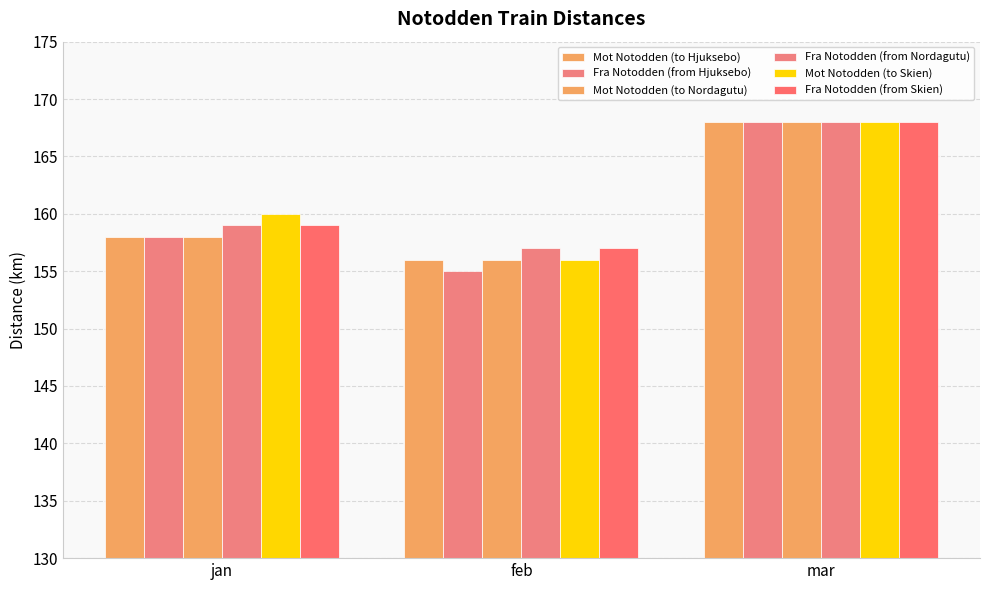

Which series changed the most between jan and mar?

Mot Notodden (to Hjuksebo)